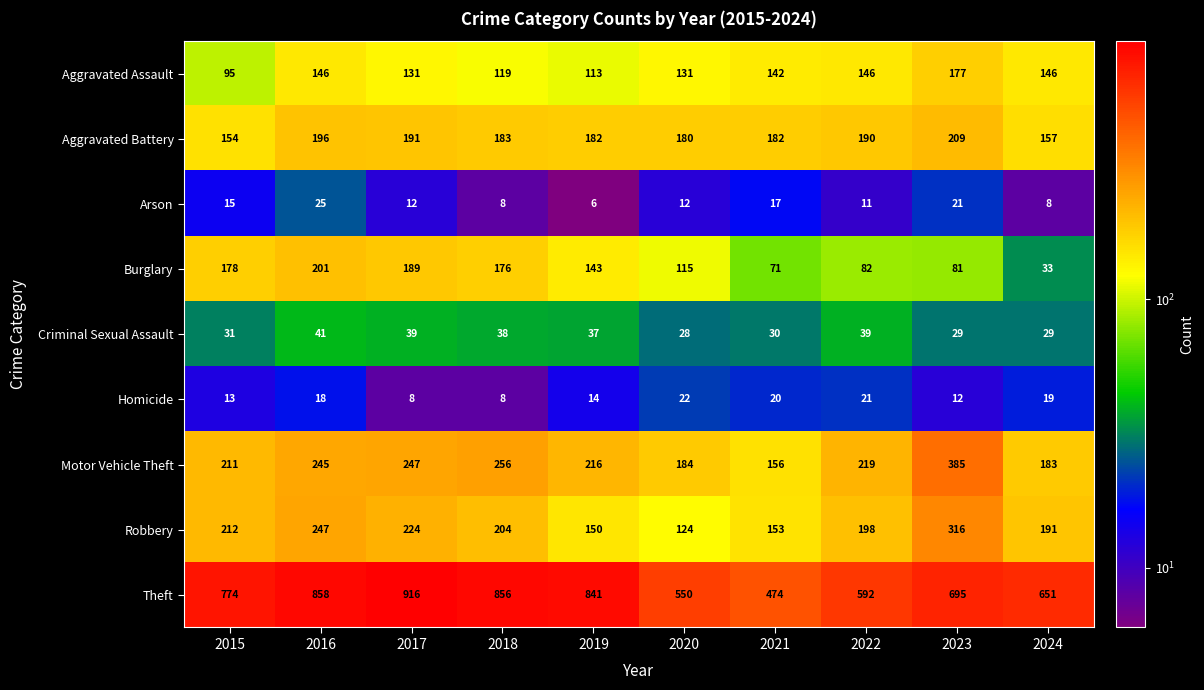

What is the greatest value displayed?

916